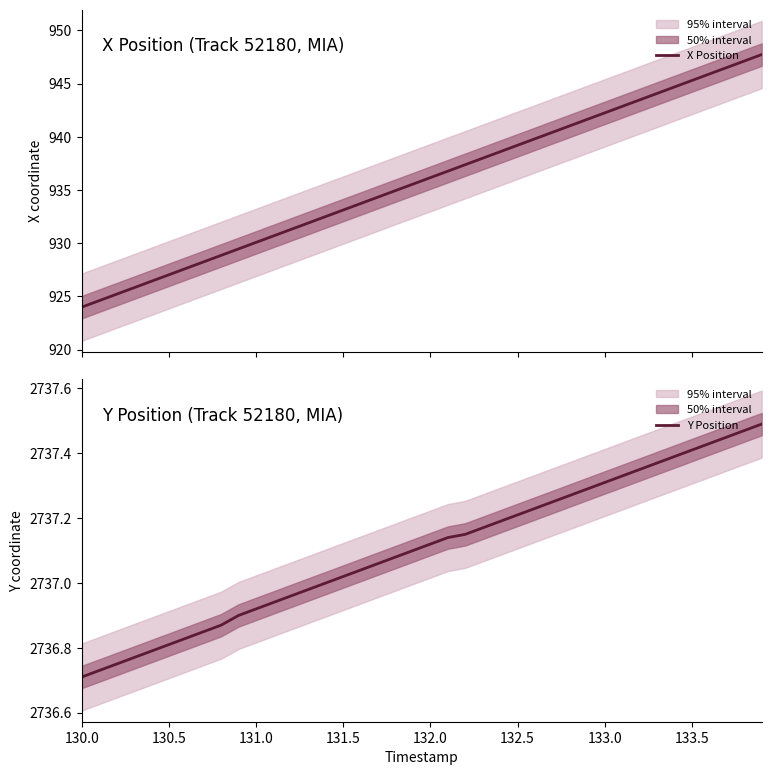

How many data points does each series have?

40